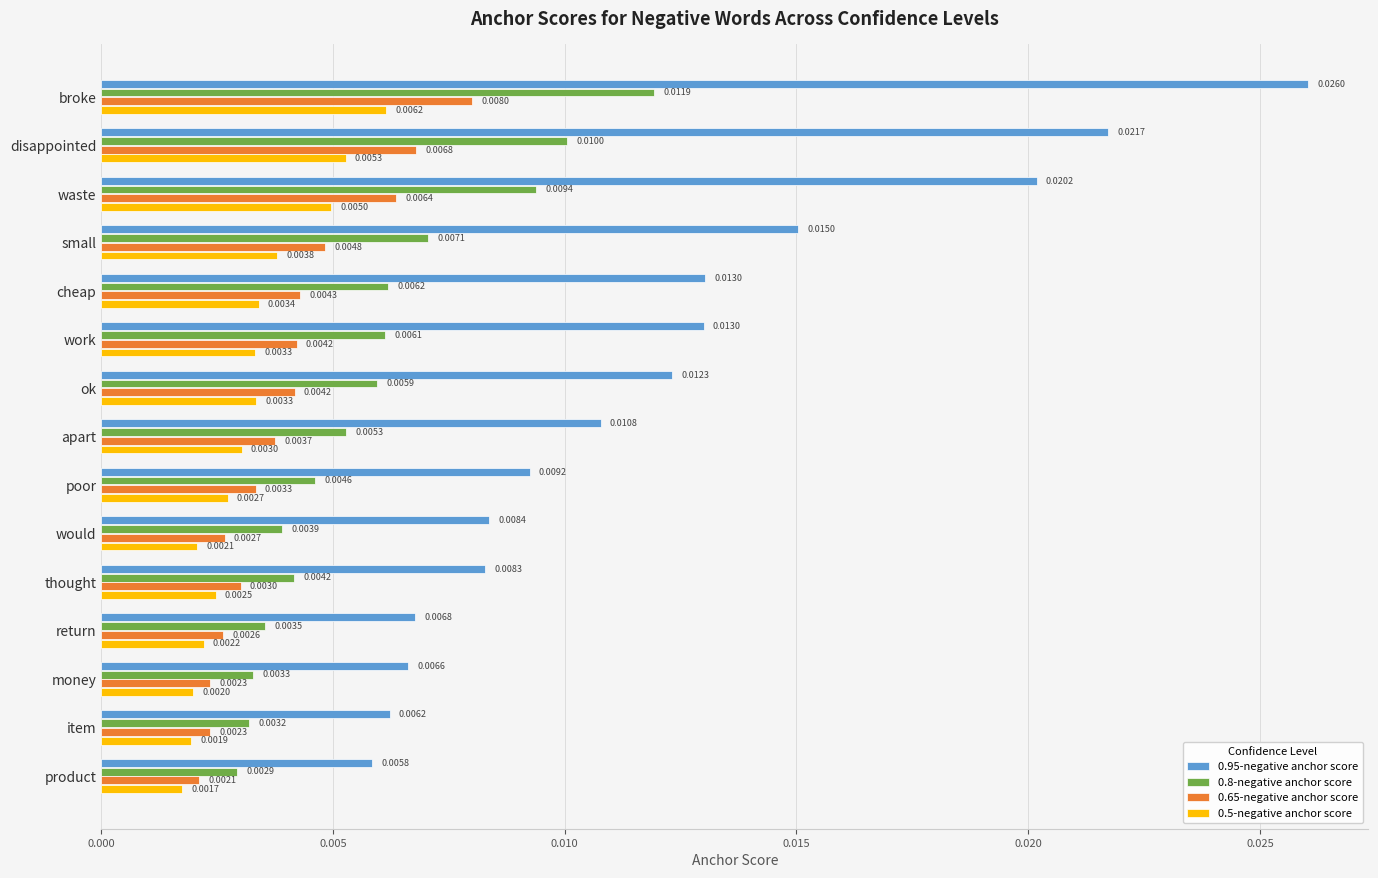

List the series in order of their peak value, highest first.

0.95-negative anchor score, 0.8-negative anchor score, 0.65-negative anchor score, 0.5-negative anchor score